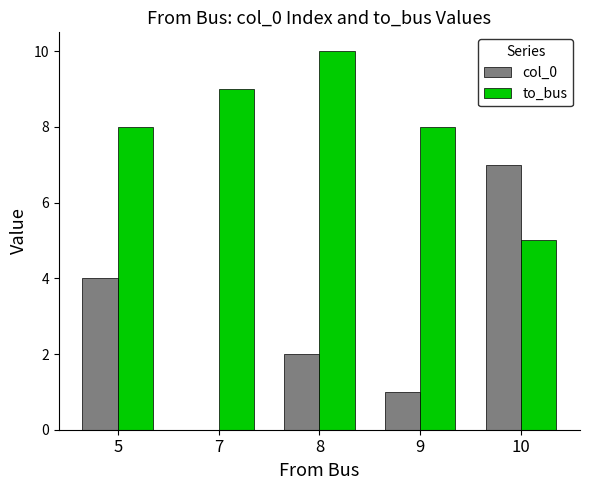

What is the maximum value shown in the chart?

10